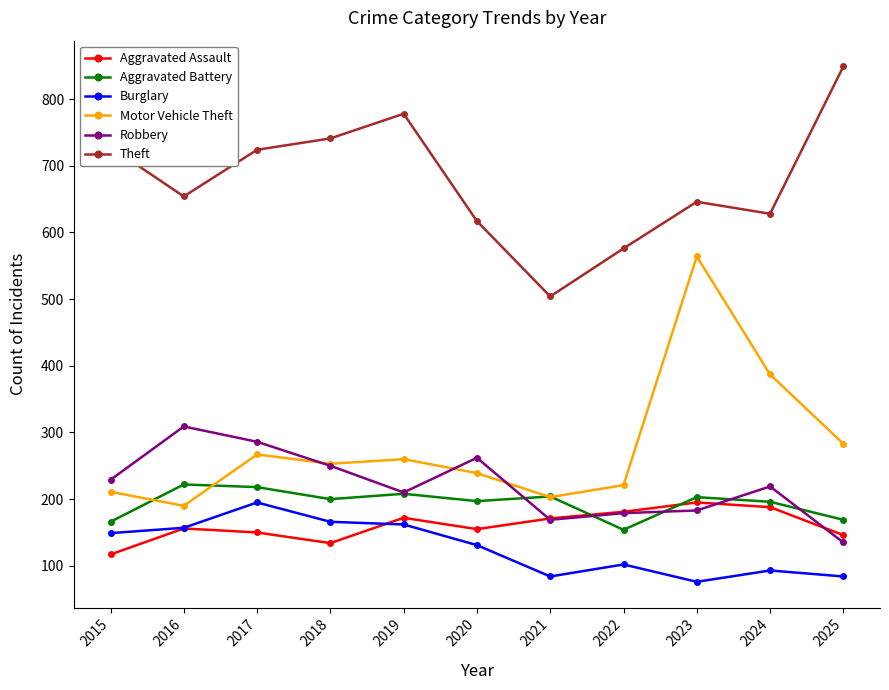

What is the spread (max minus min) of values at 2025?

765